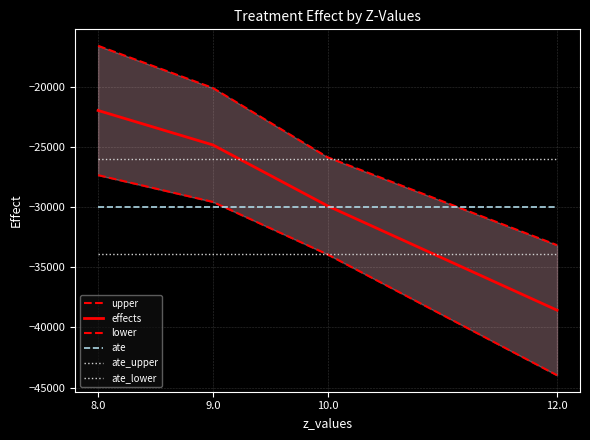

What is the value of the ate point at the 3rd from the left?

-29957.1